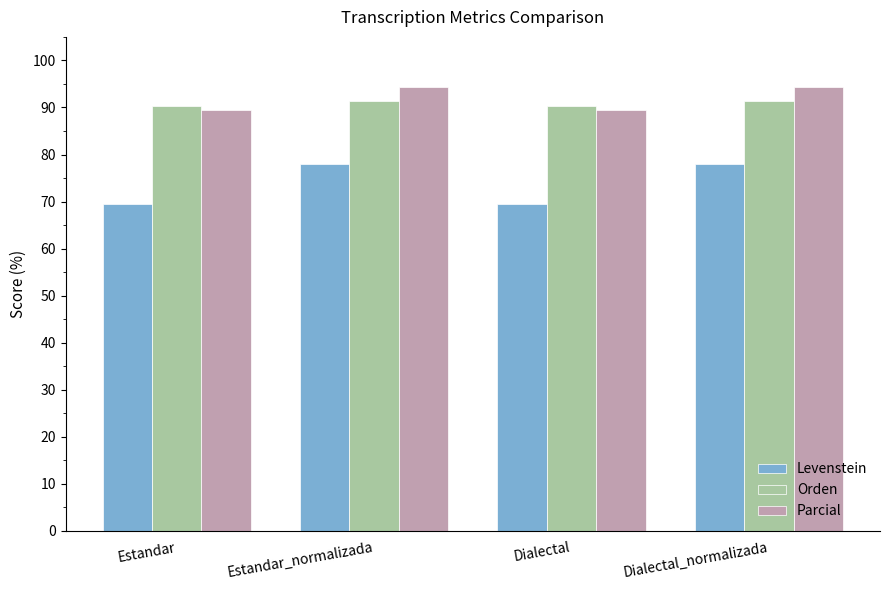

What is the difference between the highest and lowest values at Dialectal?

20.8